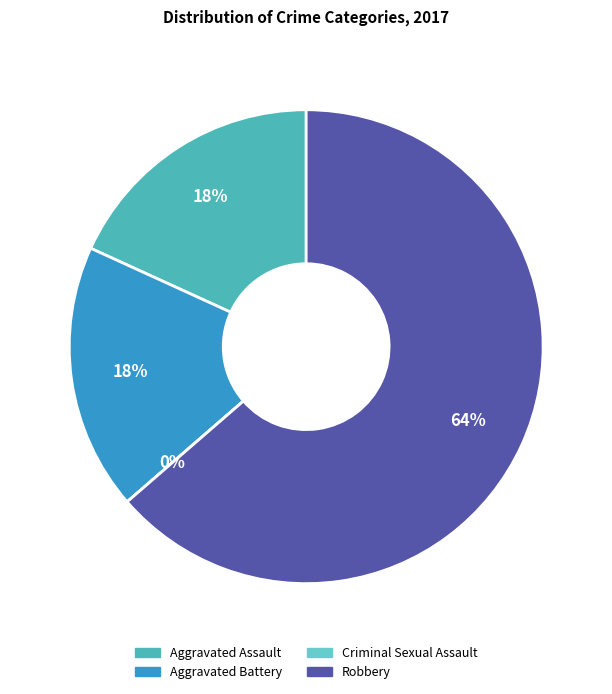

Is there any slice that represents more than half of the pie?

Yes